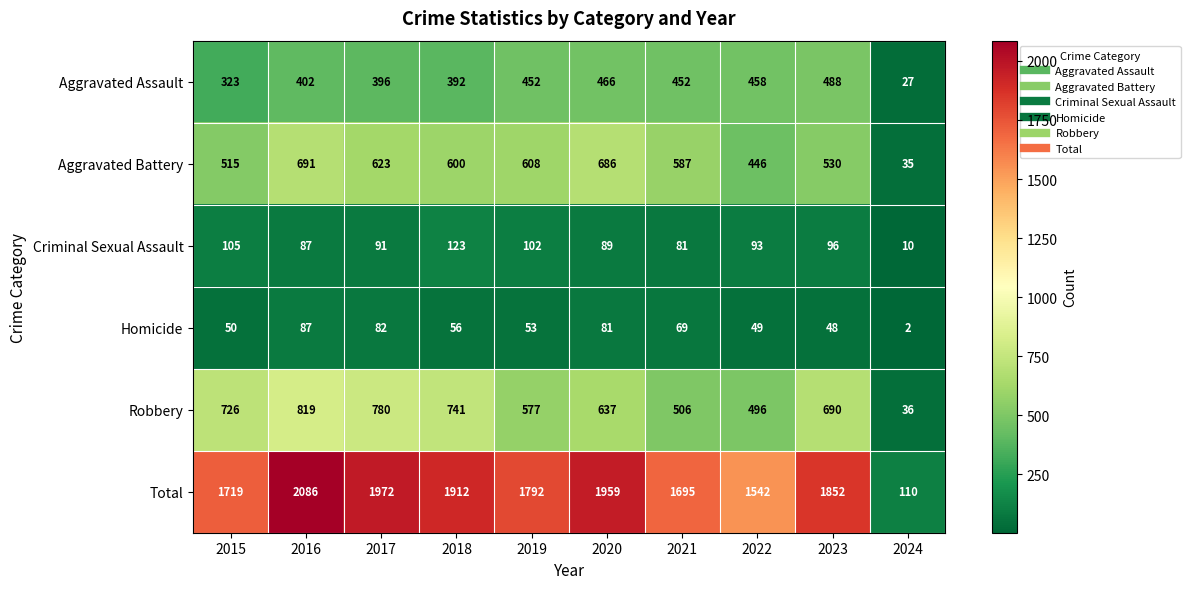

Which series has the largest total across all categories?

Total